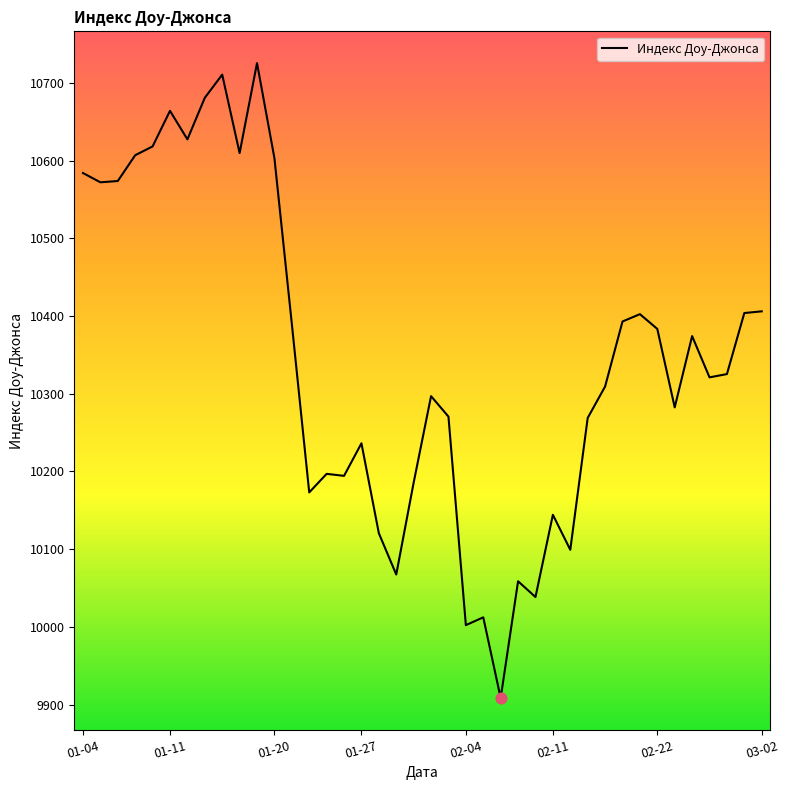

What is the minimum value shown in the chart?

9908.4